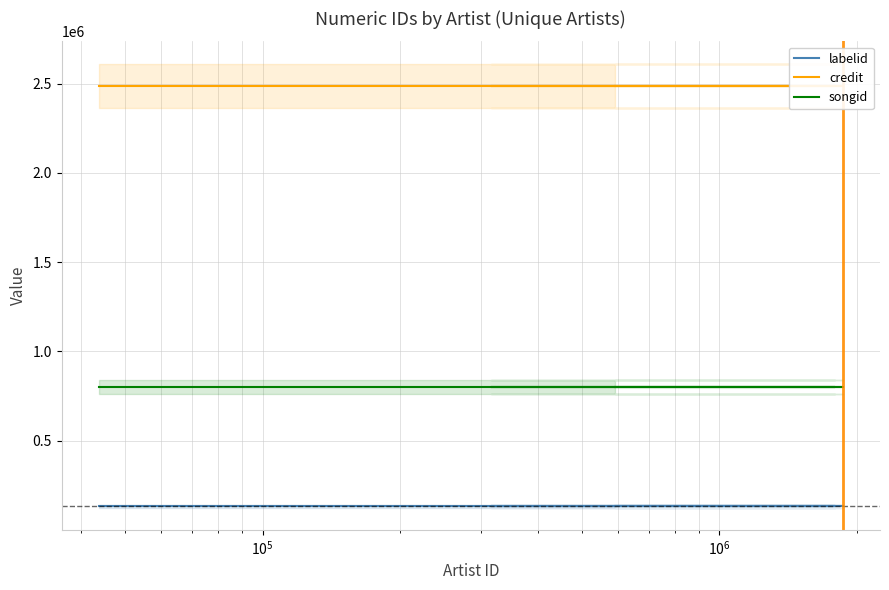

True or false: credit and labelid intersect in this chart.

False